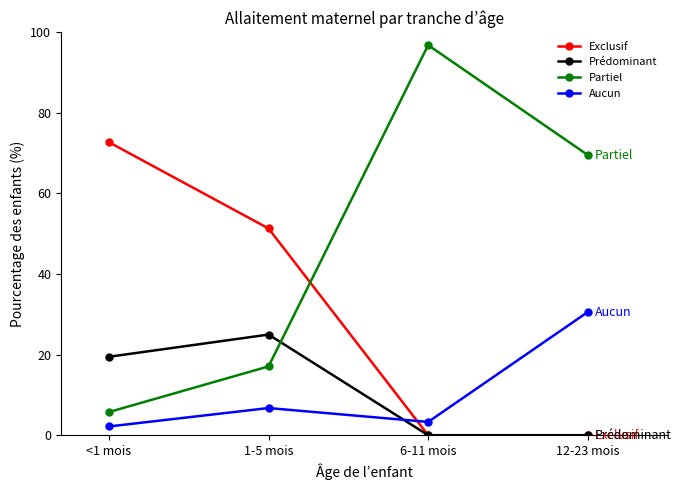

The value of Exclusif at 1-5 mois is 51.3. True or false?

True